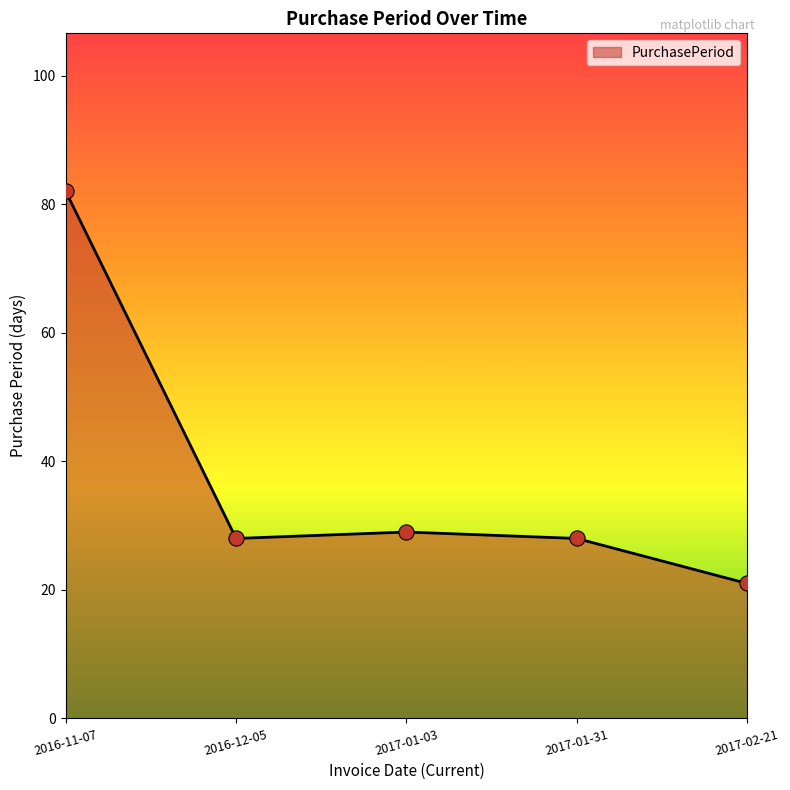

What is the ratio of the value at 2016-12-05 to the value at 2017-02-21?

1.3